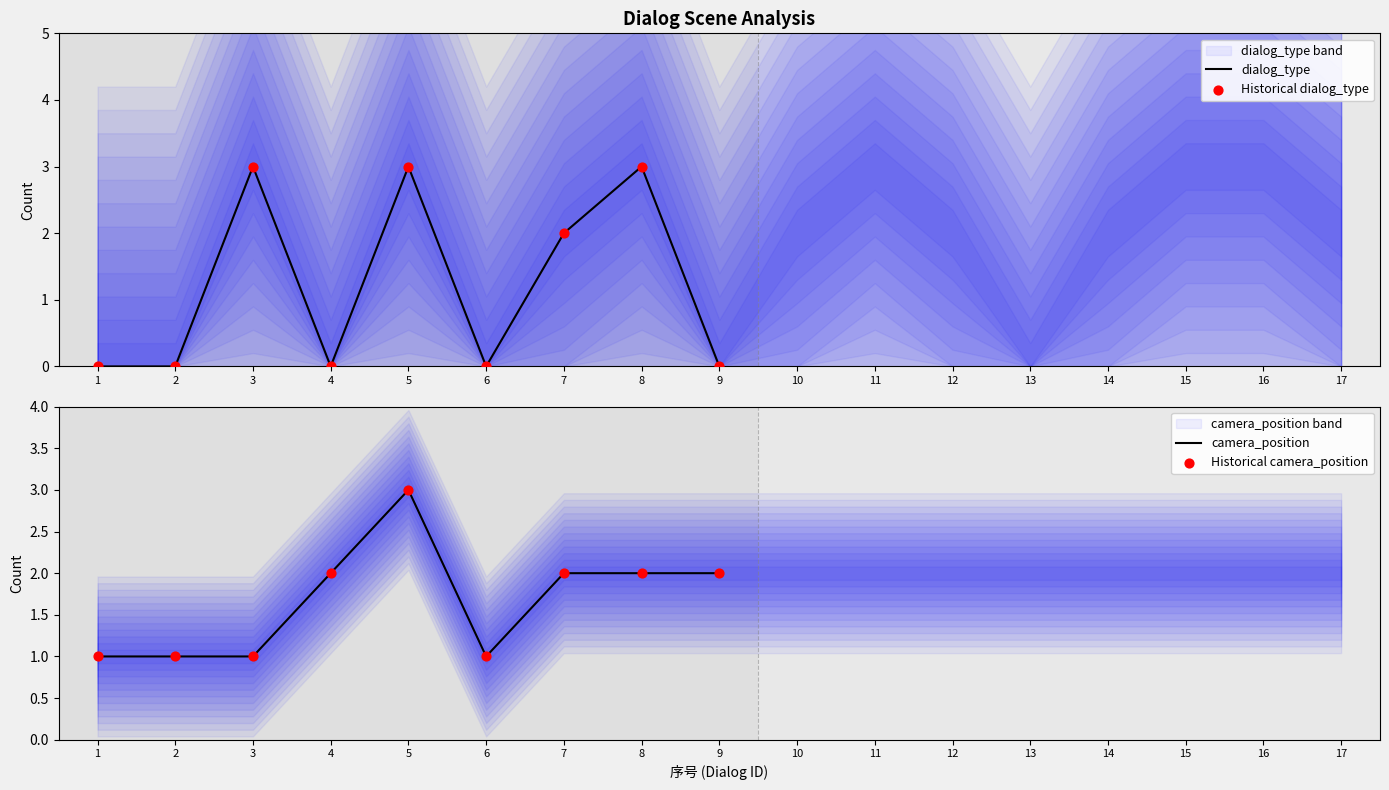

At which category is the sum across all series the highest?

5